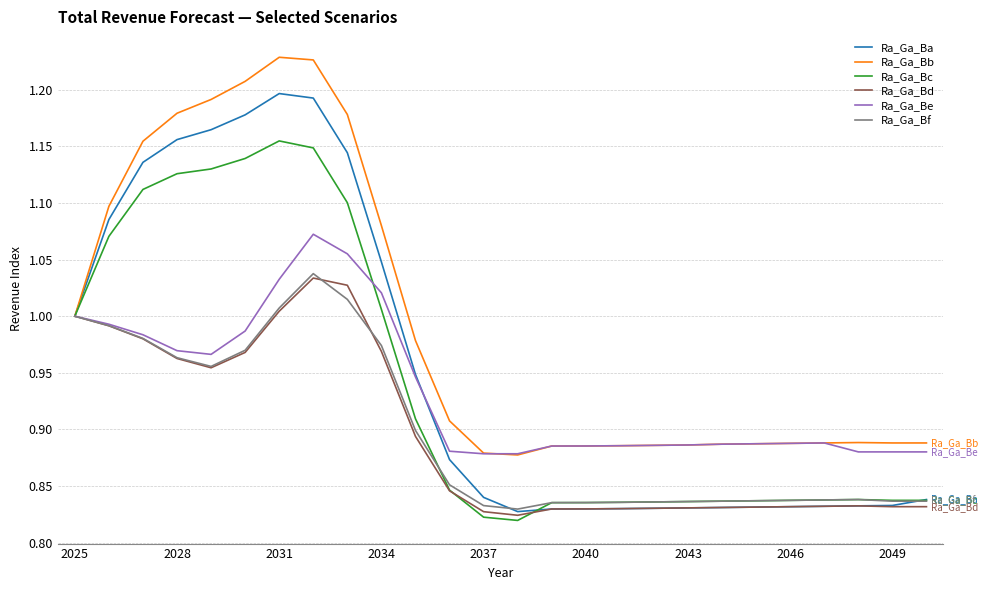

Which series has the largest total across all categories?

Ra_Ga_Bb